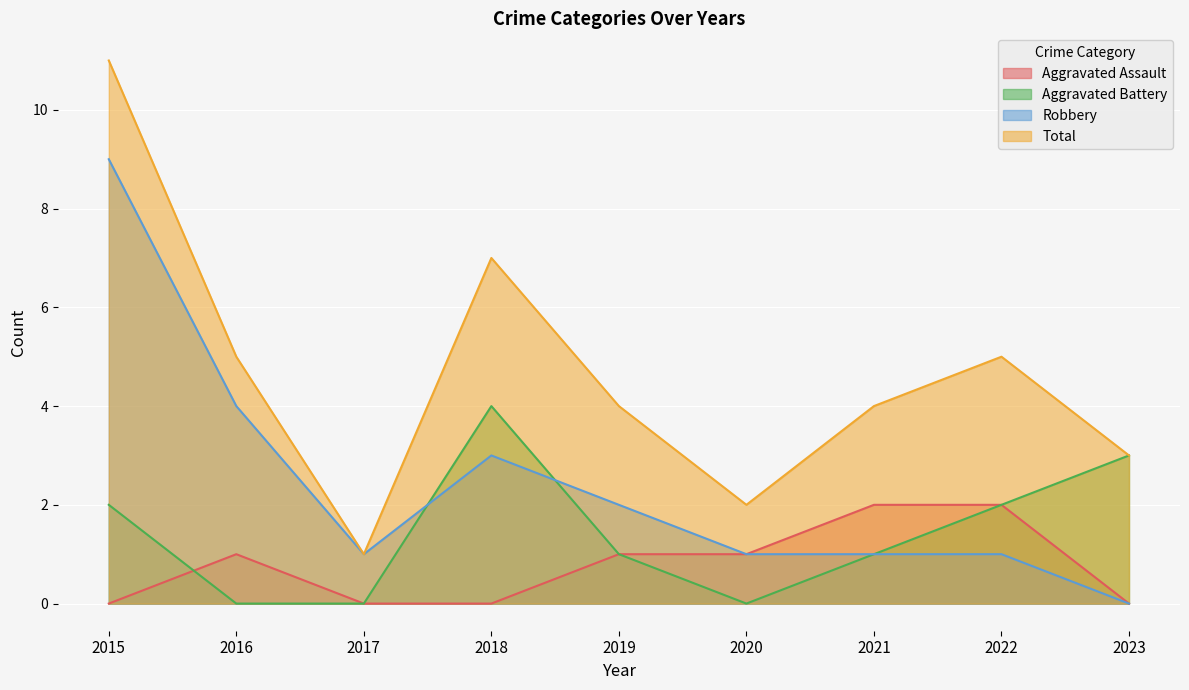

How many values in Aggravated Battery are above zero?

6